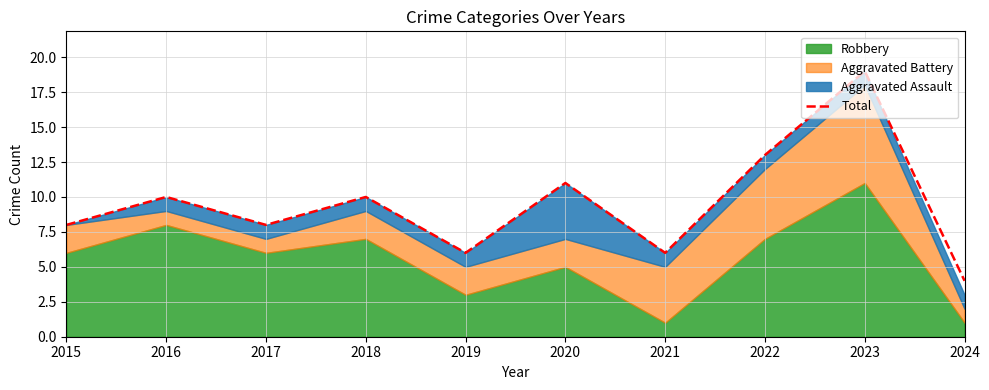

Approximately how many times larger is the value at 2016 compared to 2022?

0.8